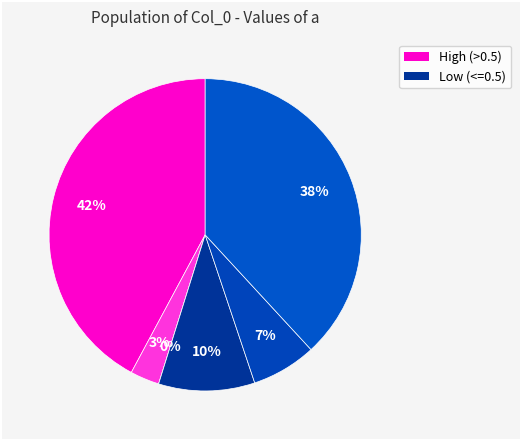

Is there any slice that represents more than half of the pie?

No